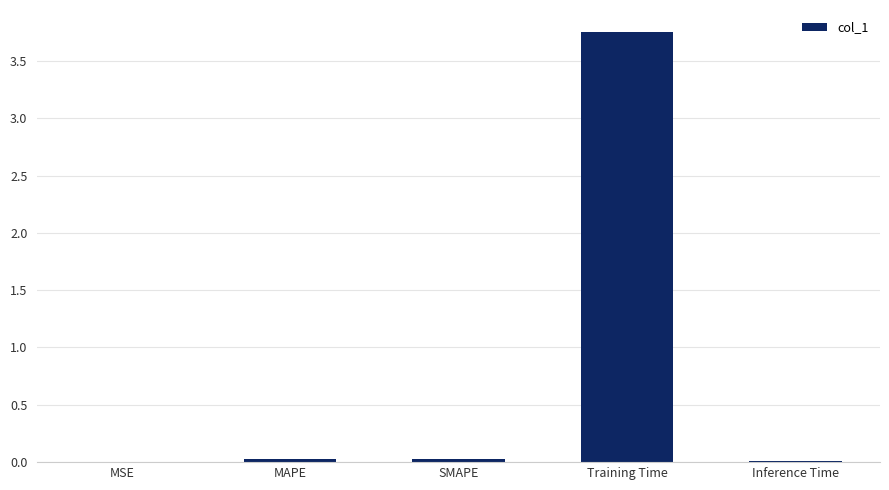

Is it true that the value at MSE is 0.0?

True